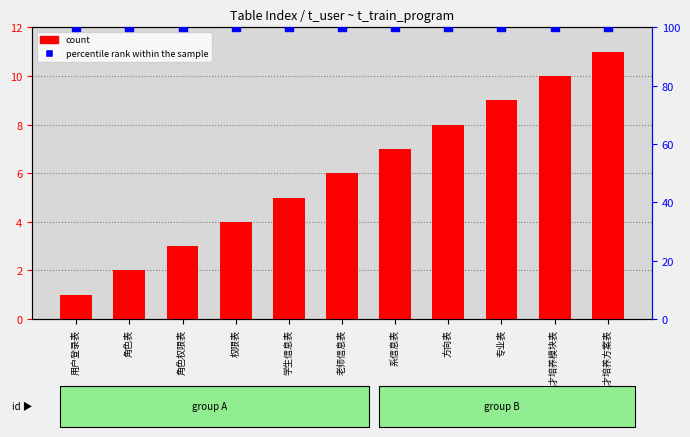

Which series contains the highest Y value?

percentile rank within the sample